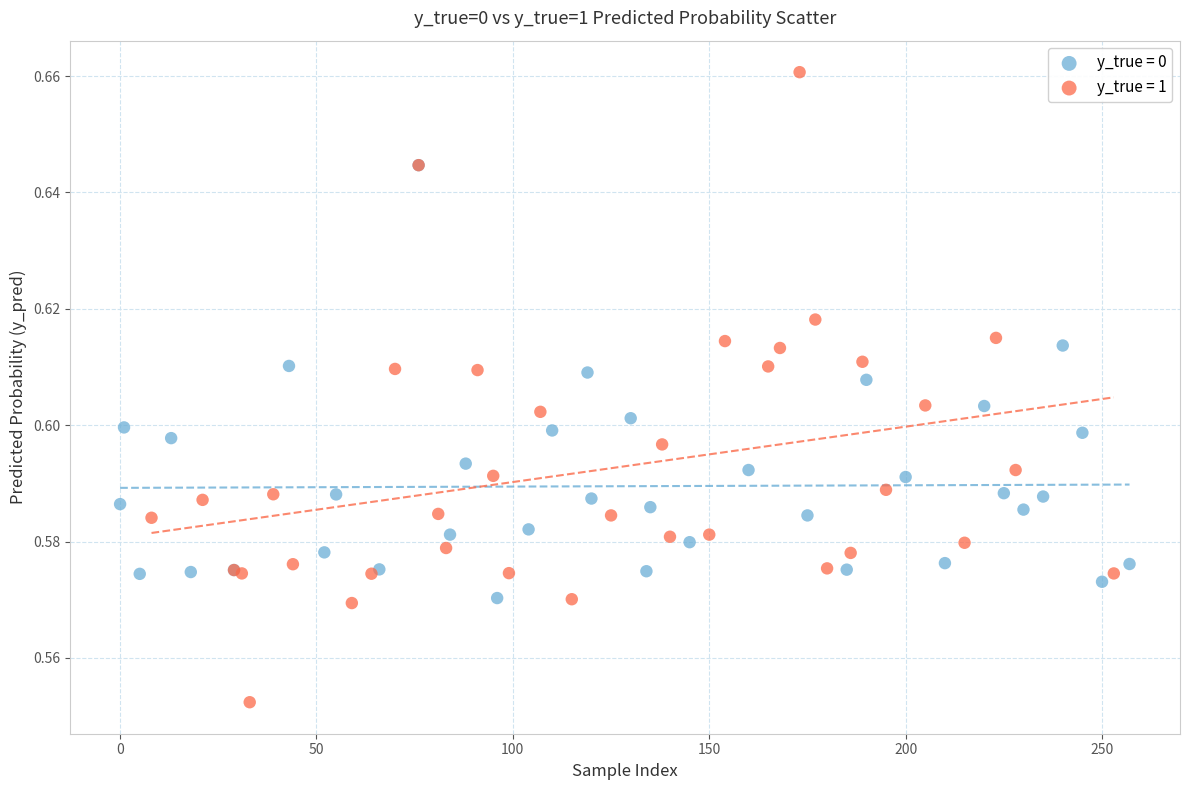

Which series contains the lowest Y value?

y_true = 1